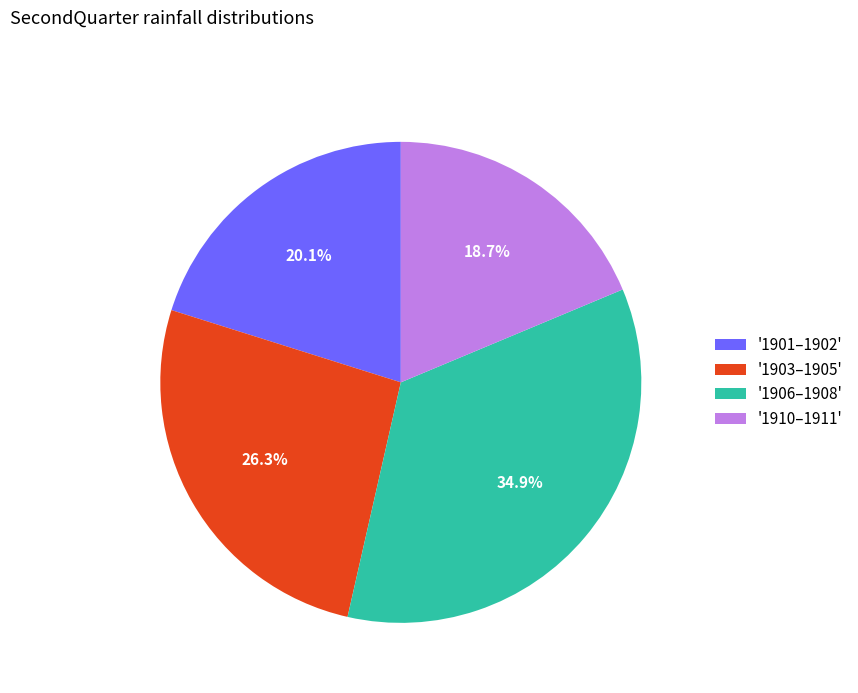

What percentage is NOT represented by '1903–1905'?

73.7%